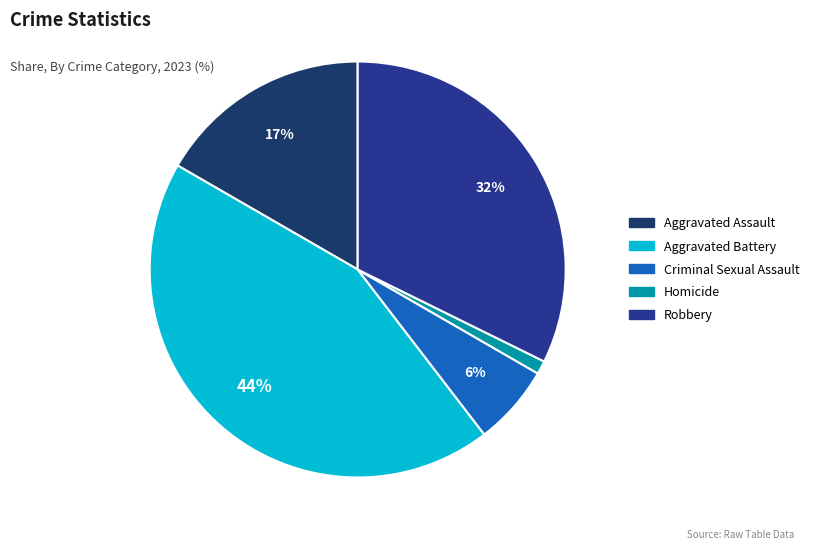

Is there a majority slice in this chart?

No